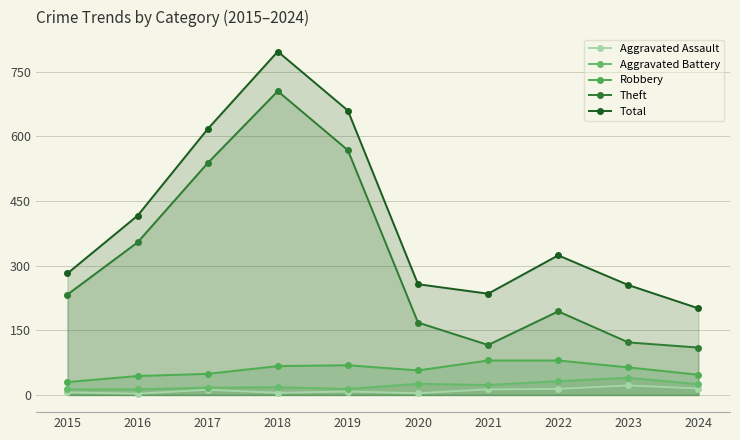

How many data points in Theft are above 233?

4